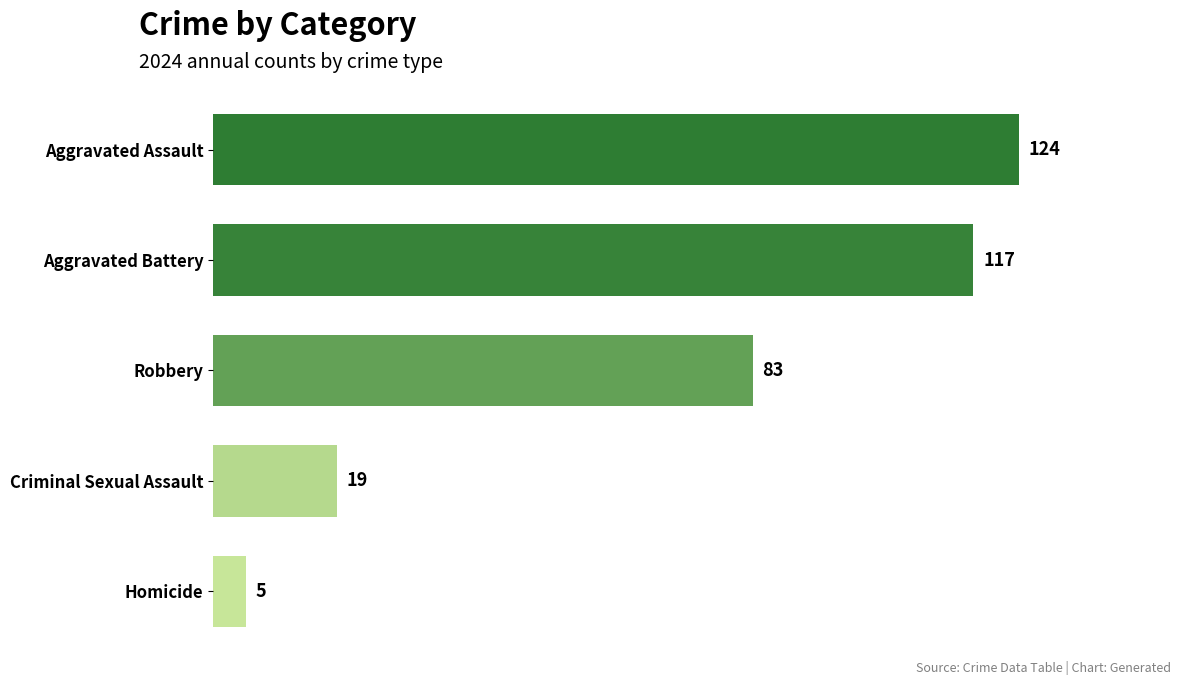

What is the difference between the values at Aggravated Battery and Criminal Sexual Assault?

98